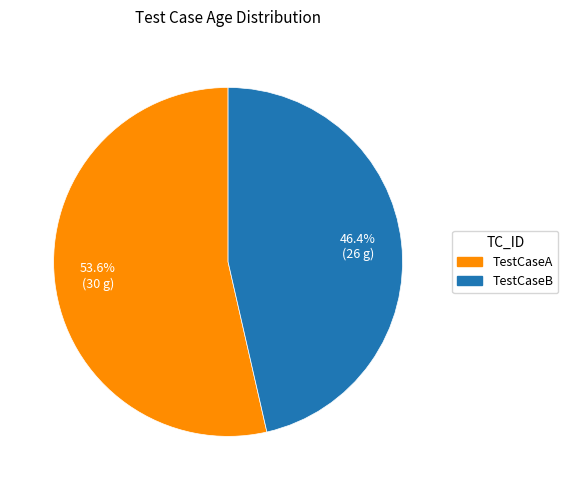

Between TestCaseB and TestCaseA, which is larger?

TestCaseA